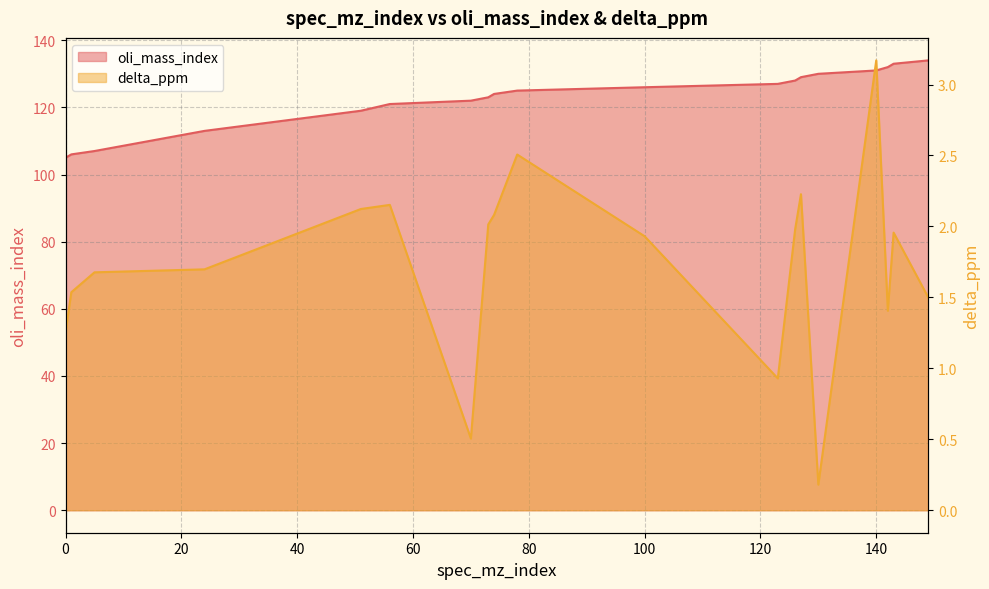

Where does the oli_mass_index series first go above 125?

100